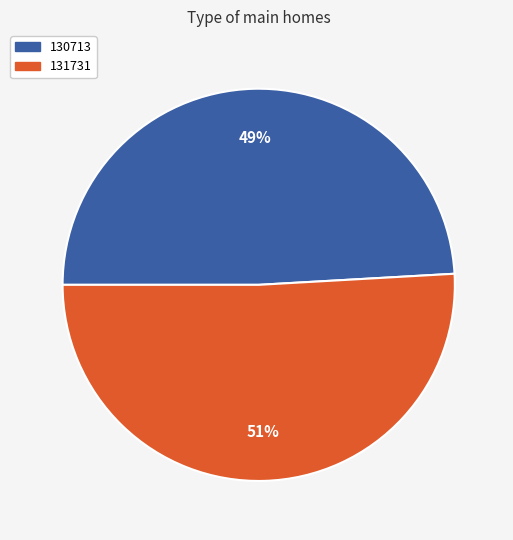

What is the largest slice in the pie chart?

131731